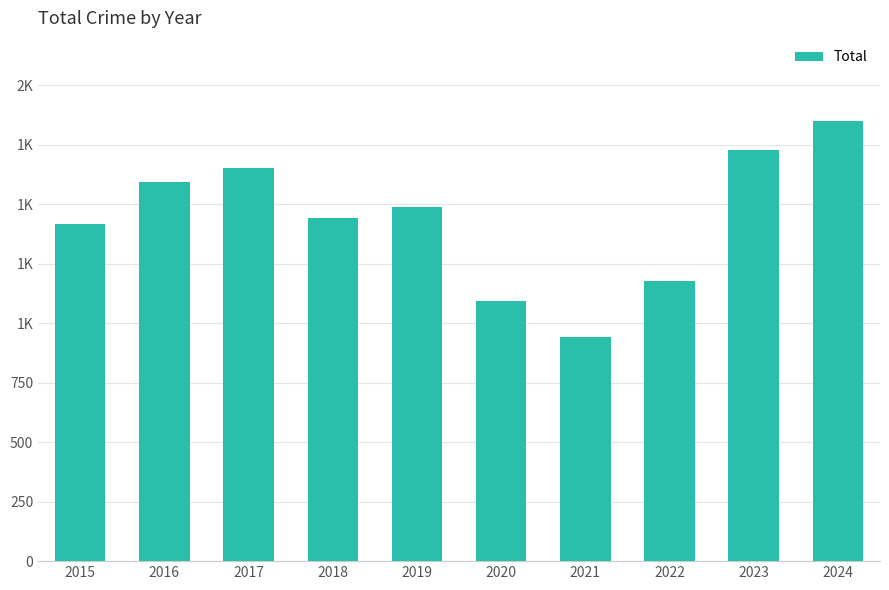

What is the greatest value displayed?

1849